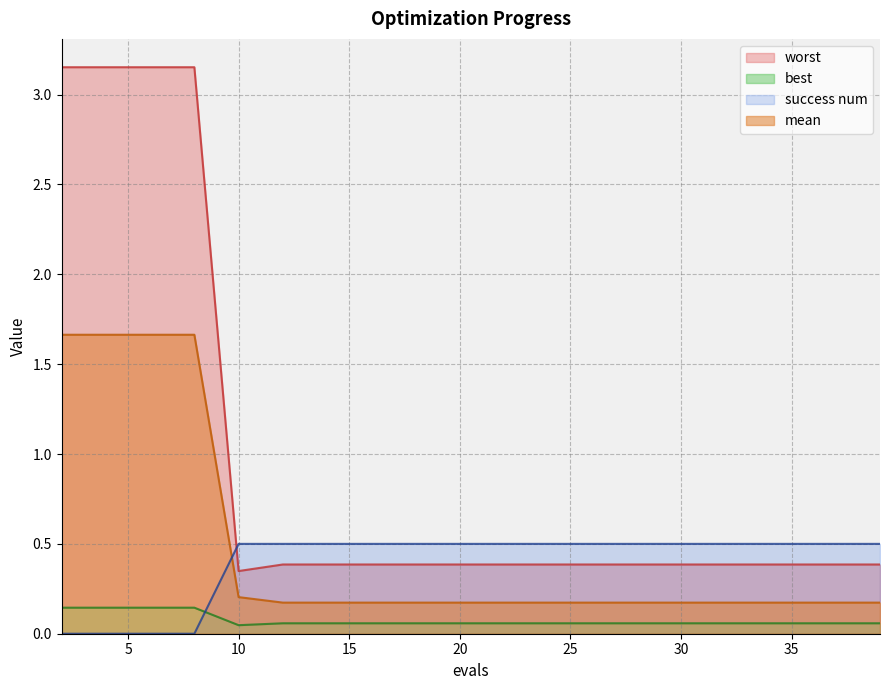

True or false: worst and success num cross at least once.

True